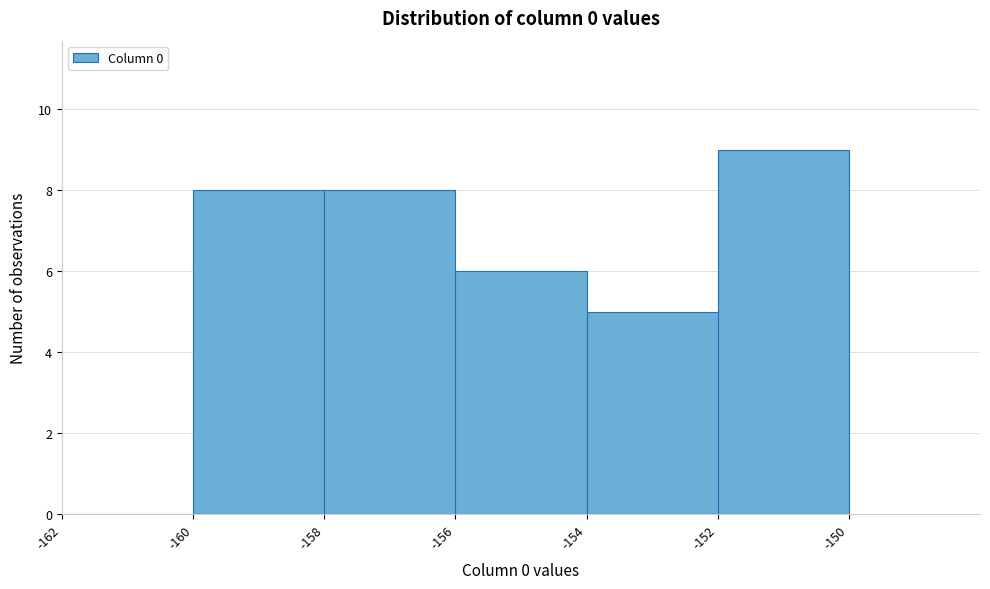

What is the height of the bar covering -154 to -152 on the x-axis? The values are not printed on the chart, so give them approximately, as read against the axis.

5